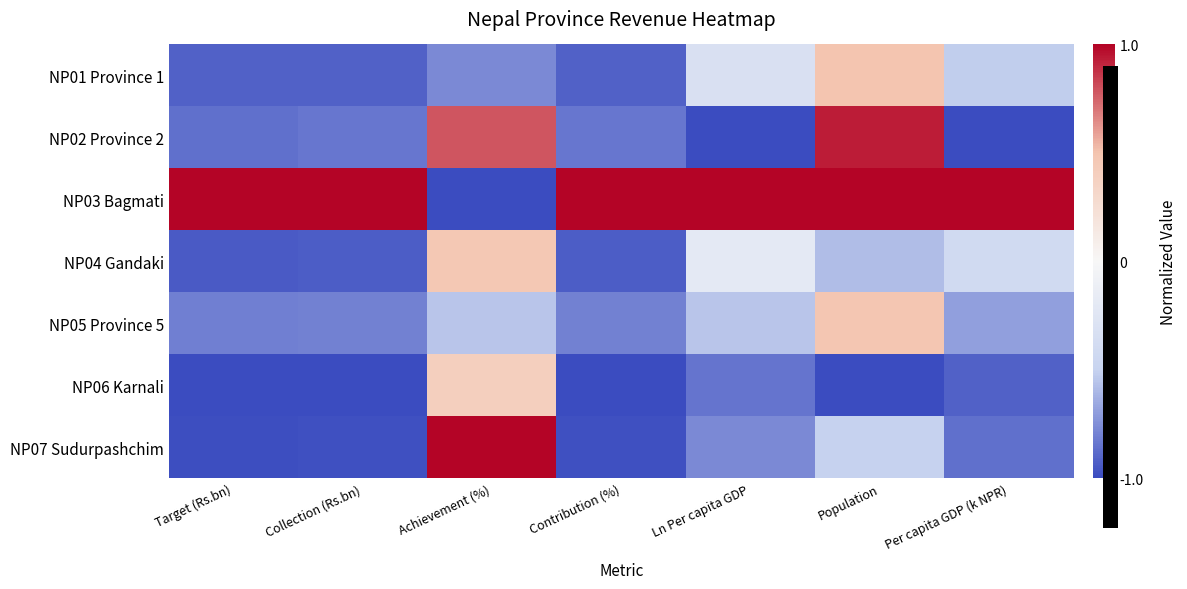

Reading left to right, what are all the values shown in this chart?

NP01 Province 1: Target (Rs.bn)=-0.9	Collection (Rs.bn)=-0.9	Achievement (%)=-0.8	Contribution (%)=-0.9	Ln Per capita GDP=-0.3	Population=0.5	Per capita GDP (k NPR)=-0.5
NP02 Province 2: Target (Rs.bn)=-0.9	Collection (Rs.bn)=-0.8	Achievement (%)=0.8	Contribution (%)=-0.8	Ln Per capita GDP=-1.0	Population=0.9	Per capita GDP (k NPR)=-1.0
NP03 Bagmati: Target (Rs.bn)=1.0	Collection (Rs.bn)=1.0	Achievement (%)=-1.0	Contribution (%)=1.0	Ln Per capita GDP=1.0	Population=1.0	Per capita GDP (k NPR)=1.0
NP04 Gandaki: Target (Rs.bn)=-0.9	Collection (Rs.bn)=-0.9	Achievement (%)=0.5	Contribution (%)=-0.9	Ln Per capita GDP=-0.2	Population=-0.6	Per capita GDP (k NPR)=-0.4
NP05 Province 5: Target (Rs.bn)=-0.8	Collection (Rs.bn)=-0.8	Achievement (%)=-0.6	Contribution (%)=-0.8	Ln Per capita GDP=-0.6	Population=0.5	Per capita GDP (k NPR)=-0.7
NP06 Karnali: Target (Rs.bn)=-1.0	Collection (Rs.bn)=-1.0	Achievement (%)=0.4	Contribution (%)=-1.0	Ln Per capita GDP=-0.9	Population=-1.0	Per capita GDP (k NPR)=-0.9
NP07 Sudurpashchim: Target (Rs.bn)=-1.0	Collection (Rs.bn)=-1.0	Achievement (%)=1.0	Contribution (%)=-1.0	Ln Per capita GDP=-0.8	Population=-0.5	Per capita GDP (k NPR)=-0.9